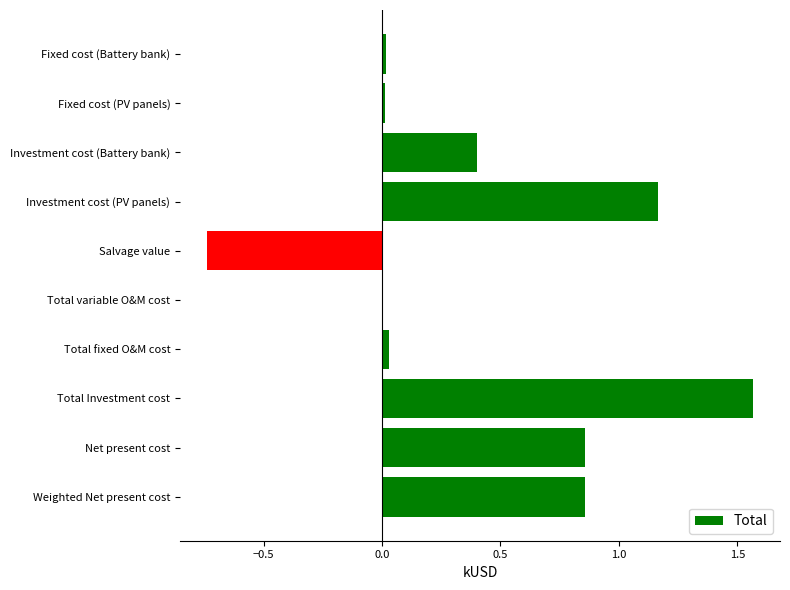

Is it true that the value at Fixed cost (PV panels) is 0.0?

True